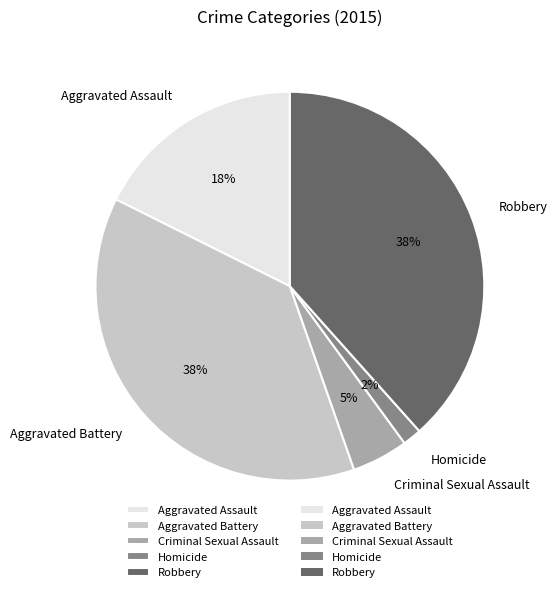

To the nearest percent, what is the average slice percentage?

20%